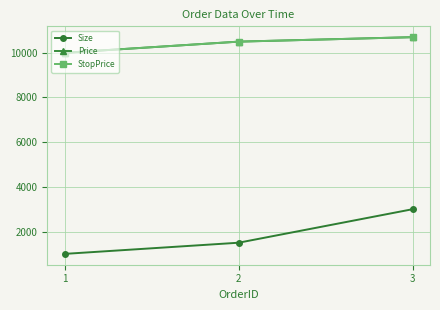

What is the sum of all StopPrice values?

31200